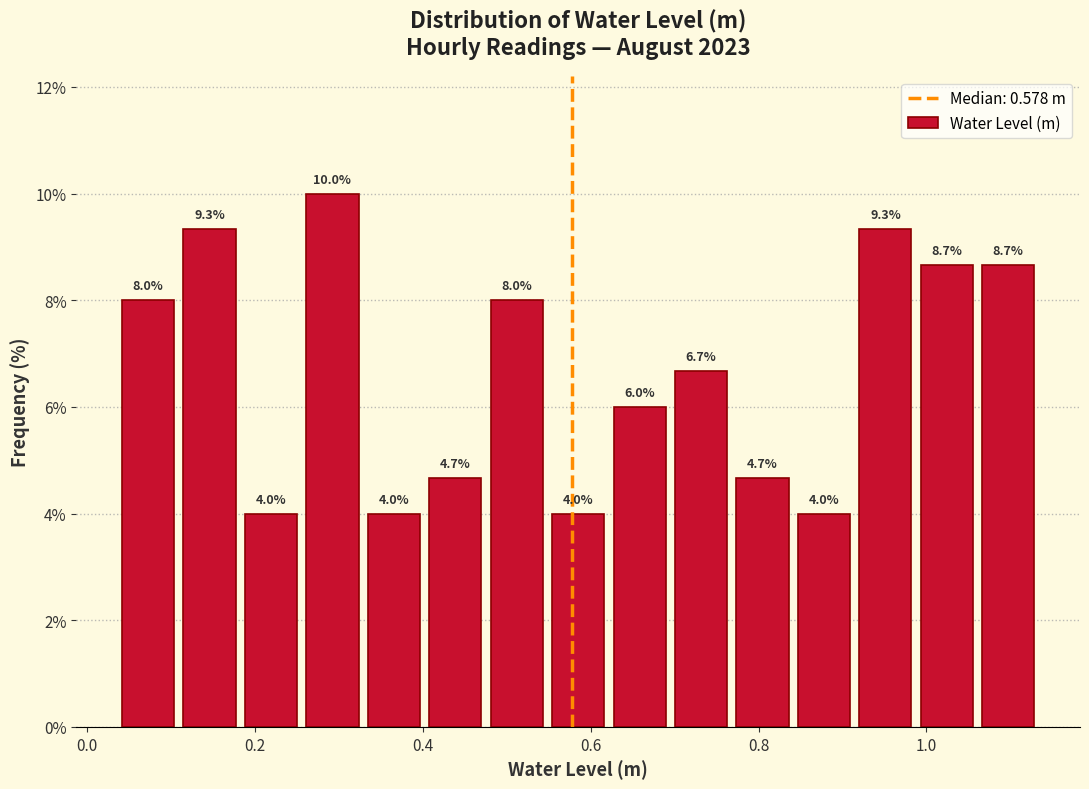

Read against the x-axis, roughly where is the centre of the tallest bar?

0.30